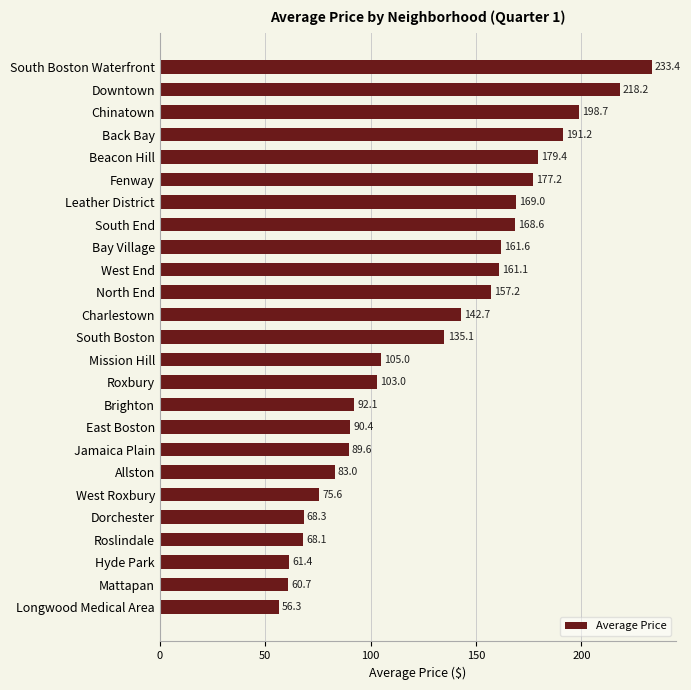

How many data points does each series have?

25